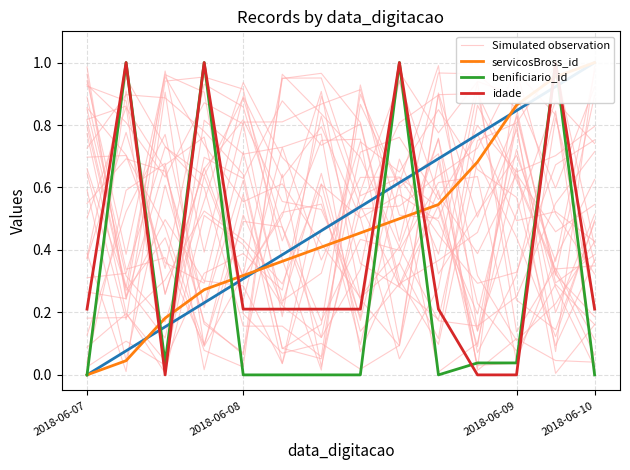

Rank the series by their maximum value, from lowest to highest.

Simulated observation, servicosBross_id, benificiario_id, idade